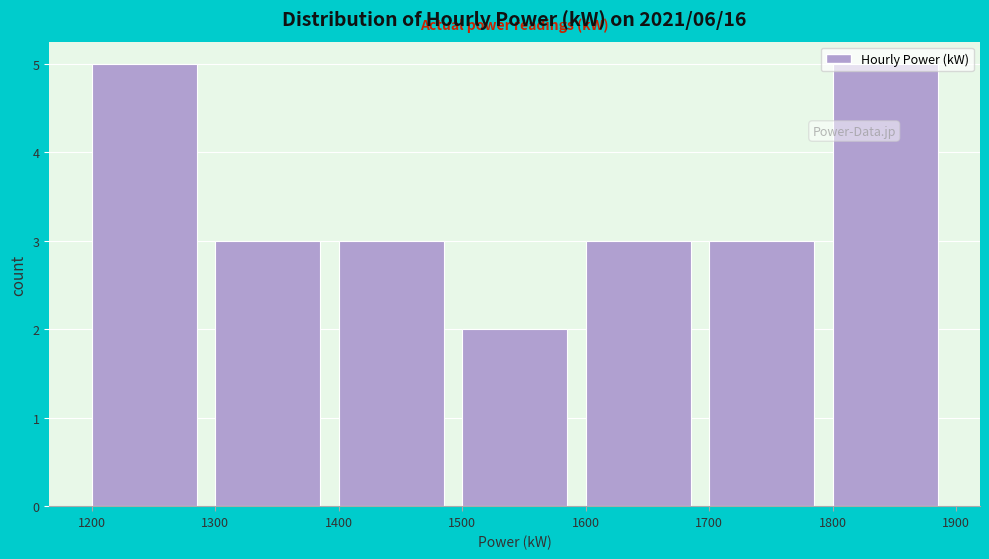

How tall is the bar that spans 1700 to 1800 on the x-axis? The values are not printed on the chart, so give them approximately, as read against the axis.

3